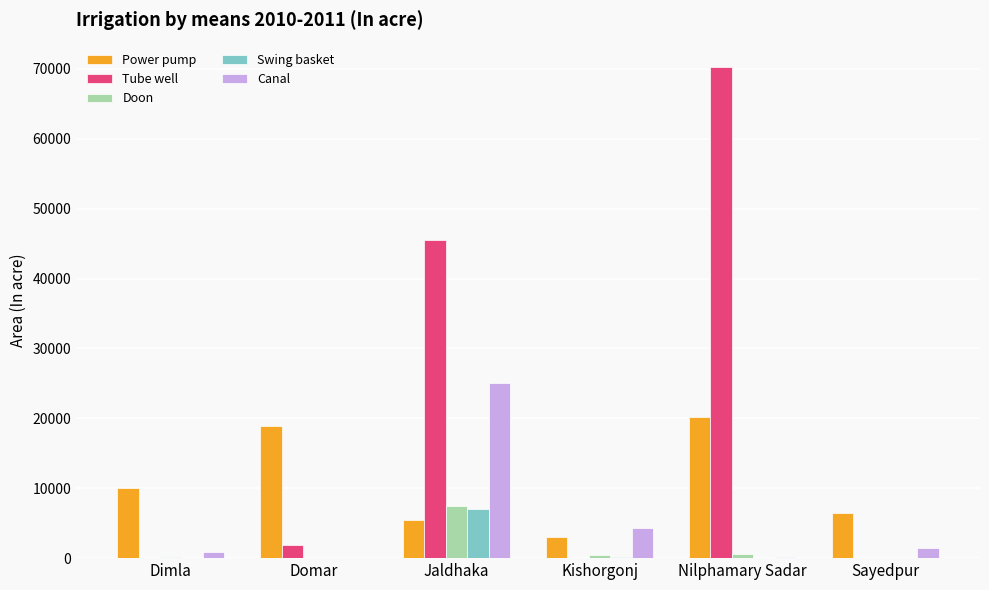

Count the number of data series in this chart.

5